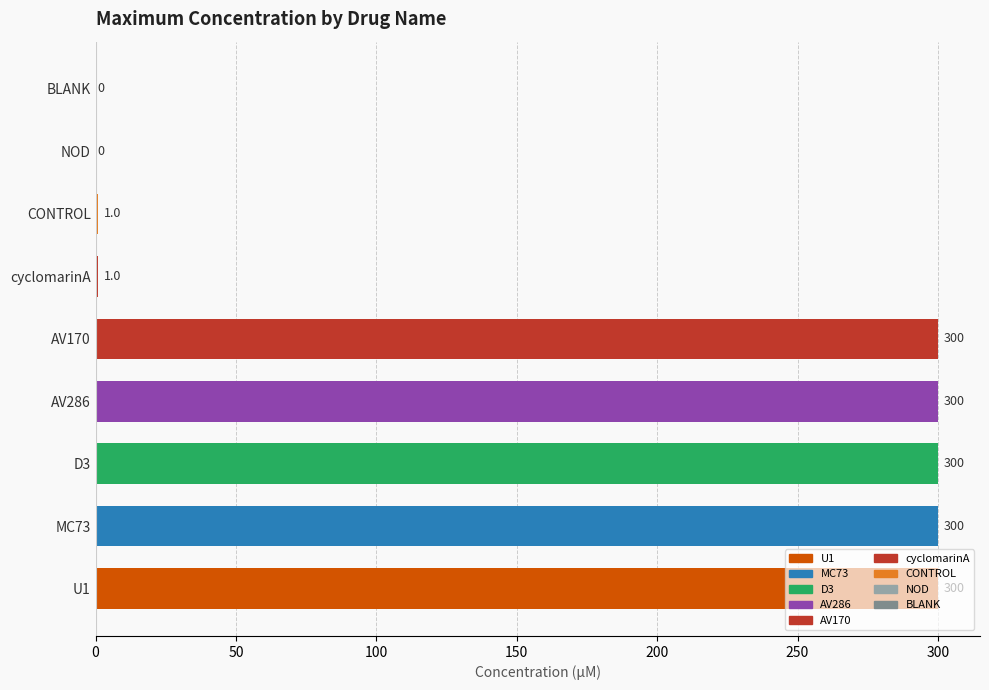

Approximately how many times larger is the value at U1 compared to AV286?

1.0